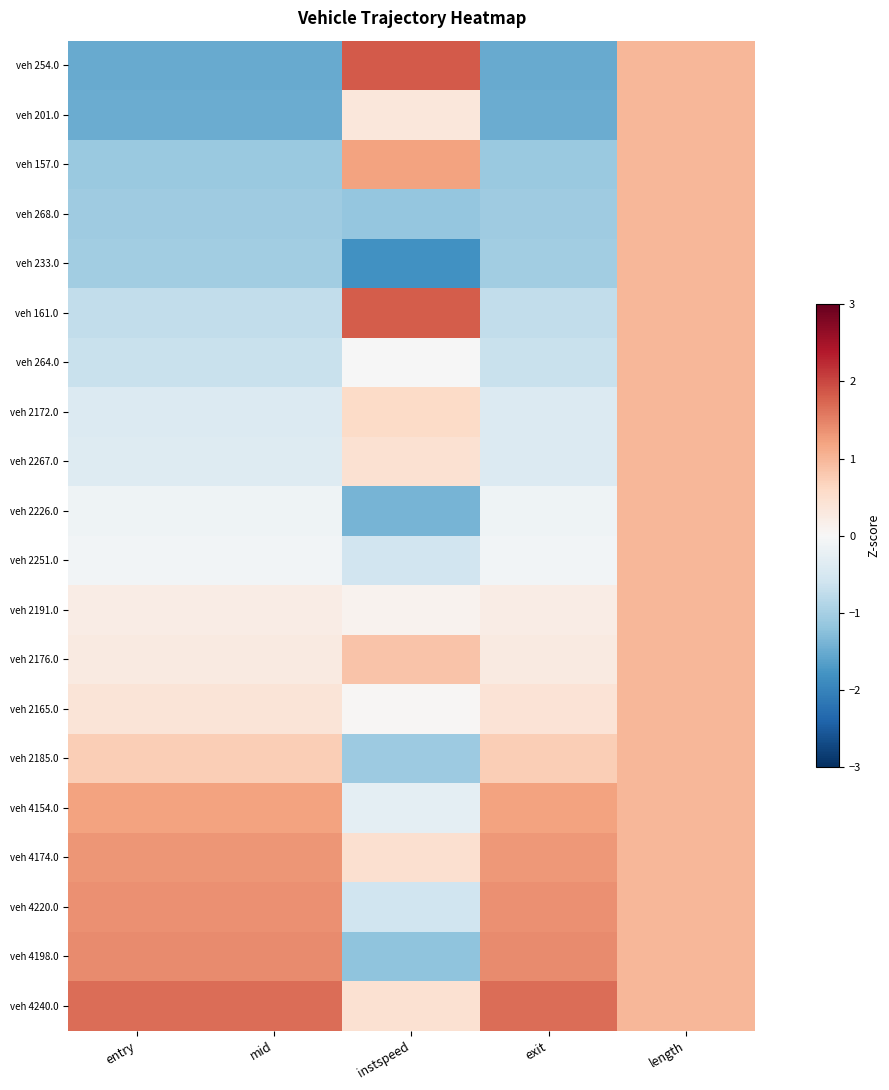

Reading right to left, extract all data points from this chart.

veh 254.0: length=1.0	exit=-1.5	instspeed=1.8	mid=-1.5	entry=-1.5
veh 201.0: length=1.0	exit=-1.5	instspeed=0.3	mid=-1.5	entry=-1.5
veh 157.0: length=1.0	exit=-1.1	instspeed=1.2	mid=-1.1	entry=-1.1
veh 268.0: length=1.0	exit=-1.1	instspeed=-1.2	mid=-1.1	entry=-1.1
veh 233.0: length=1.0	exit=-1.0	instspeed=-1.8	mid=-1.0	entry=-1.0
veh 161.0: length=1.0	exit=-0.7	instspeed=1.8	mid=-0.7	entry=-0.7
veh 264.0: length=1.0	exit=-0.7	instspeed=-0.0	mid=-0.7	entry=-0.7
veh 2172.0: length=1.0	exit=-0.4	instspeed=0.6	mid=-0.4	entry=-0.4
veh 2267.0: length=1.0	exit=-0.4	instspeed=0.4	mid=-0.4	entry=-0.4
veh 2226.0: length=1.0	exit=-0.1	instspeed=-1.4	mid=-0.1	entry=-0.1
veh 2251.0: length=1.0	exit=-0.1	instspeed=-0.6	mid=-0.1	entry=-0.1
veh 2191.0: length=1.0	exit=0.2	instspeed=0.1	mid=0.2	entry=0.2
veh 2176.0: length=1.0	exit=0.3	instspeed=0.8	mid=0.3	entry=0.3
veh 2165.0: length=1.0	exit=0.4	instspeed=0.0	mid=0.4	entry=0.4
veh 2185.0: length=1.0	exit=0.7	instspeed=-1.1	mid=0.7	entry=0.7
veh 4154.0: length=1.0	exit=1.2	instspeed=-0.3	mid=1.2	entry=1.2
veh 4174.0: length=1.0	exit=1.3	instspeed=0.5	mid=1.3	entry=1.3
veh 4220.0: length=1.0	exit=1.4	instspeed=-0.6	mid=1.4	entry=1.4
veh 4198.0: length=1.0	exit=1.4	instspeed=-1.2	mid=1.4	entry=1.4
veh 4240.0: length=1.0	exit=1.7	instspeed=0.5	mid=1.7	entry=1.7